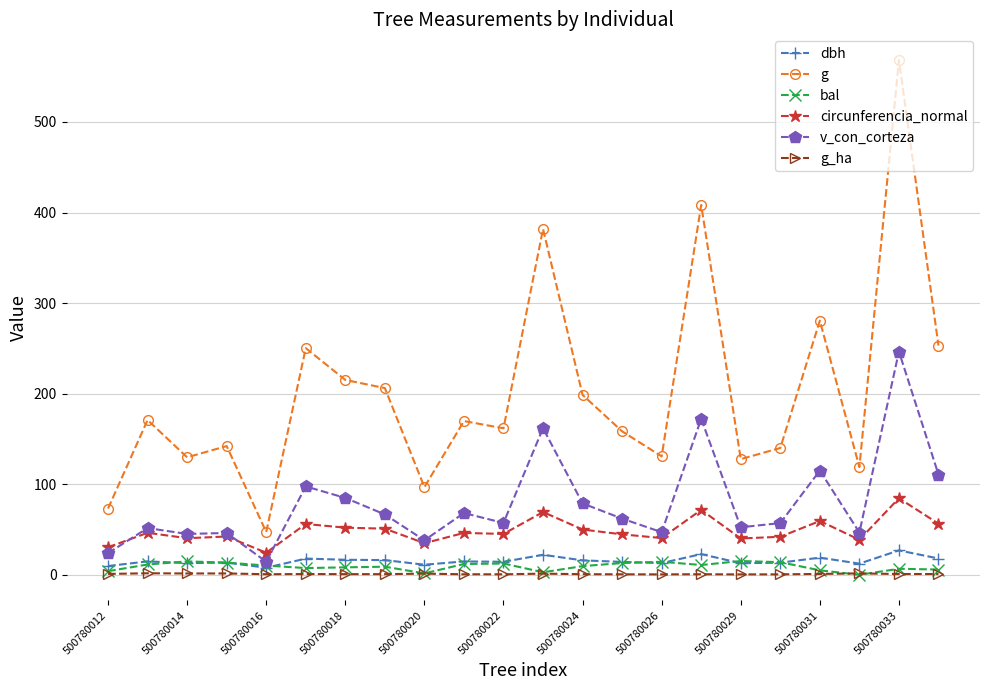

What is the maximum value for g?

568.3